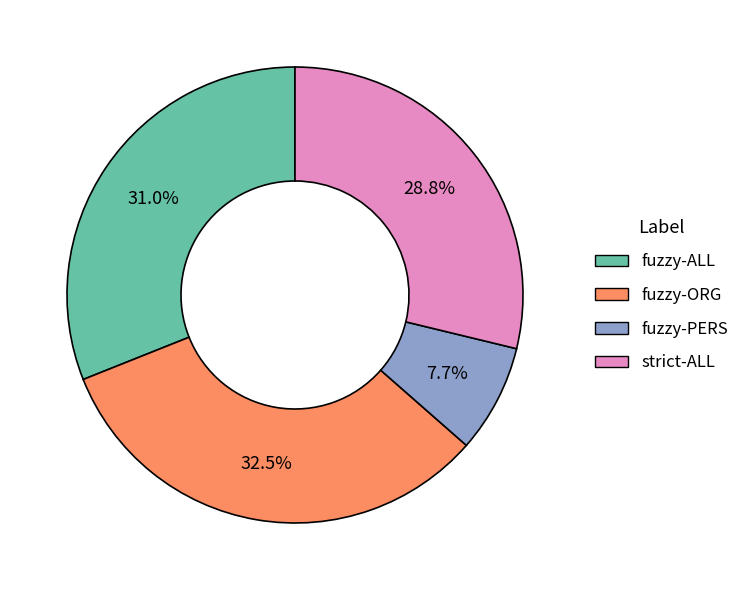

What percentage is the fuzzy-ALL slice, to the nearest percent?

31%